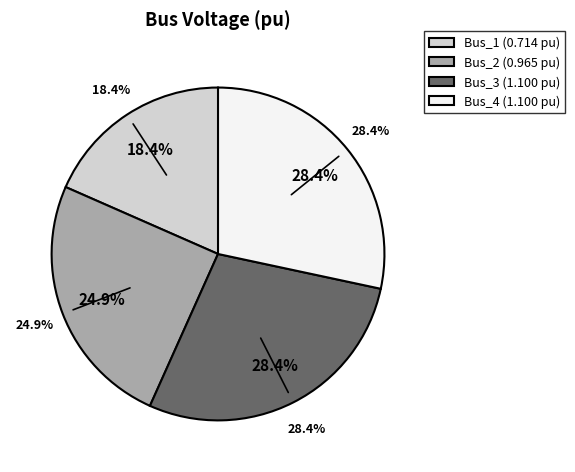

How many segments does this pie chart have?

4